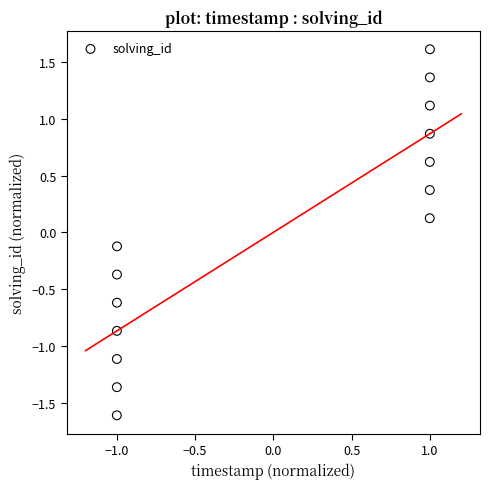

What is the range of X values (max minus min)?

2.0